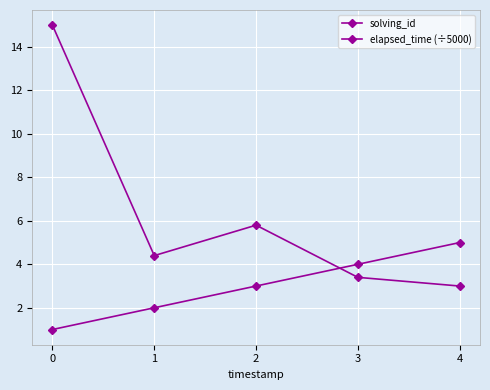

How many intersections are there between solving_id and elapsed_time (÷5000)?

1